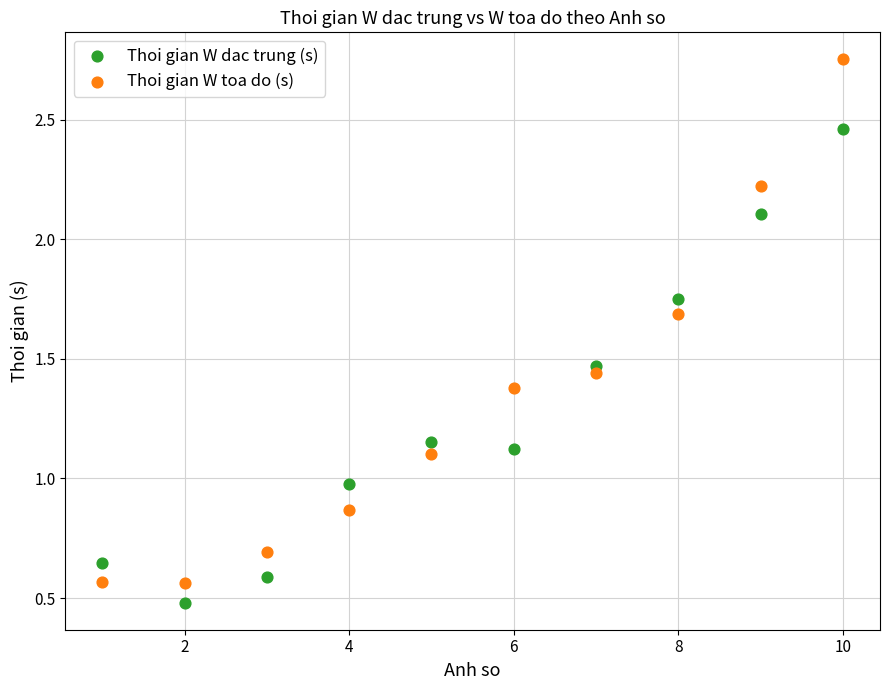

Which series reaches the maximum Y coordinate?

Thoi gian W toa do (s)